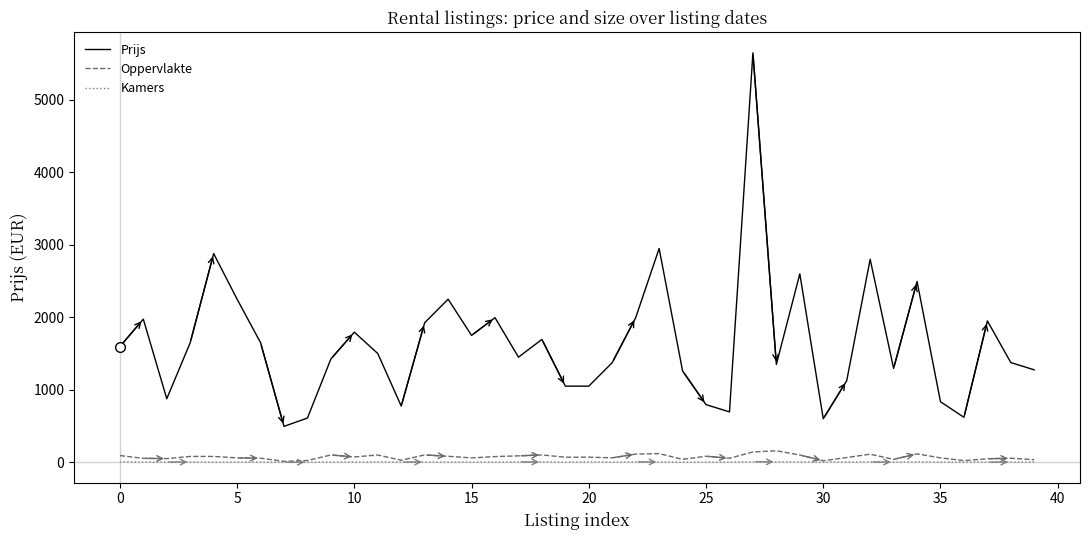

What is the greatest value displayed?

5650